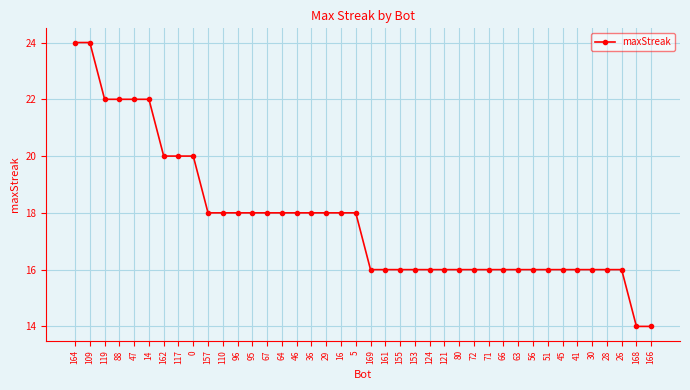

What is the smallest value displayed?

14